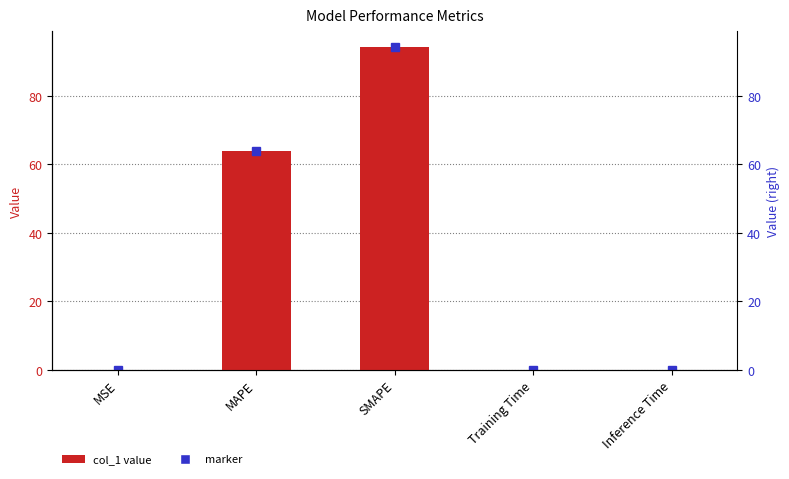

At which label is the value closest to 47?

MAPE